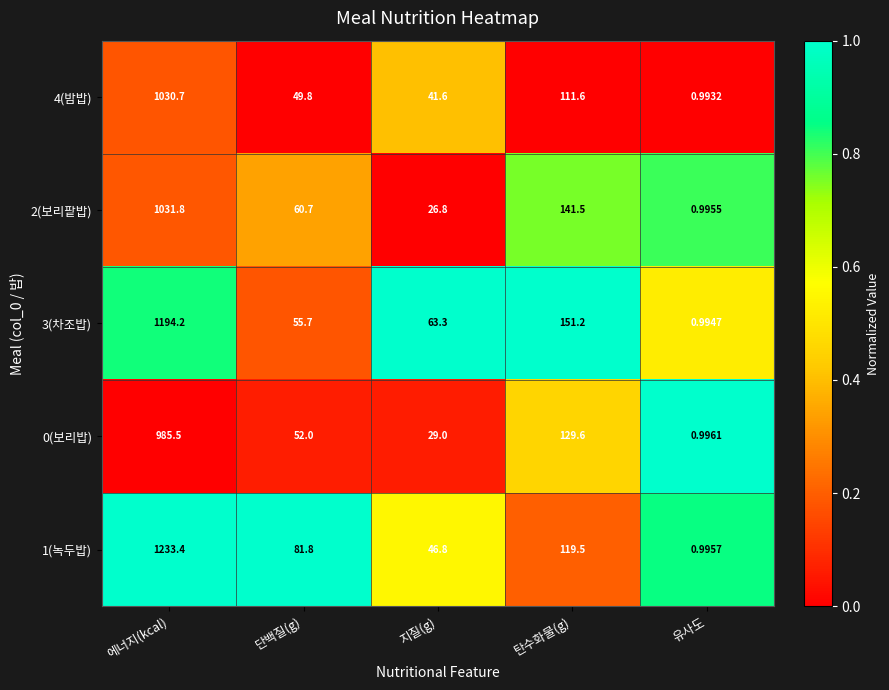

Between 단백질(g) and 유사도, which series saw the biggest shift?

1(녹두밥)